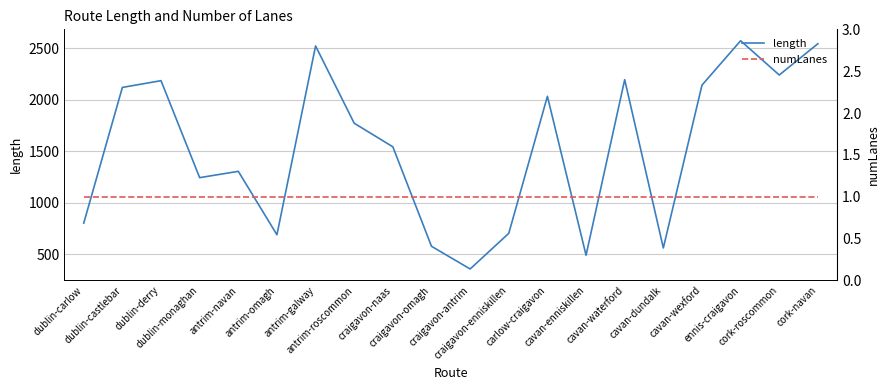

What is the value of the length point at the 1st from the left?

800.8